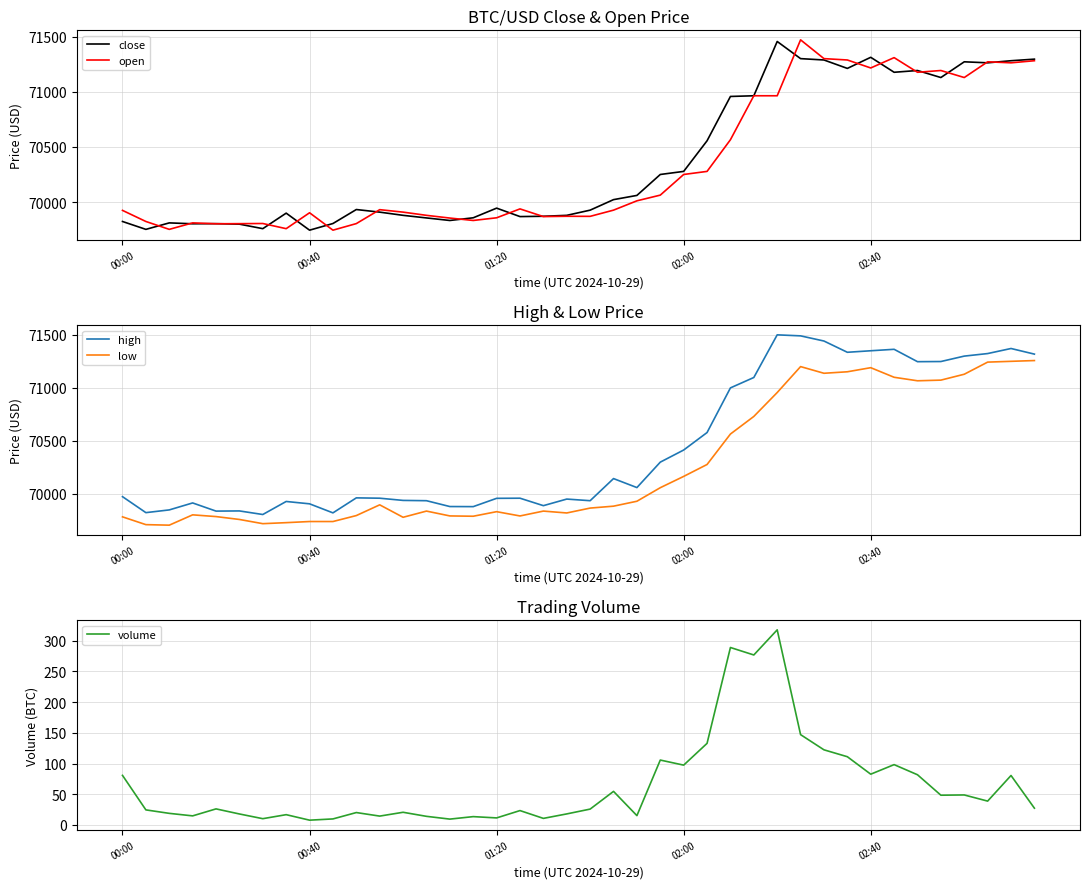

Does the chart have visible grid lines?

Yes